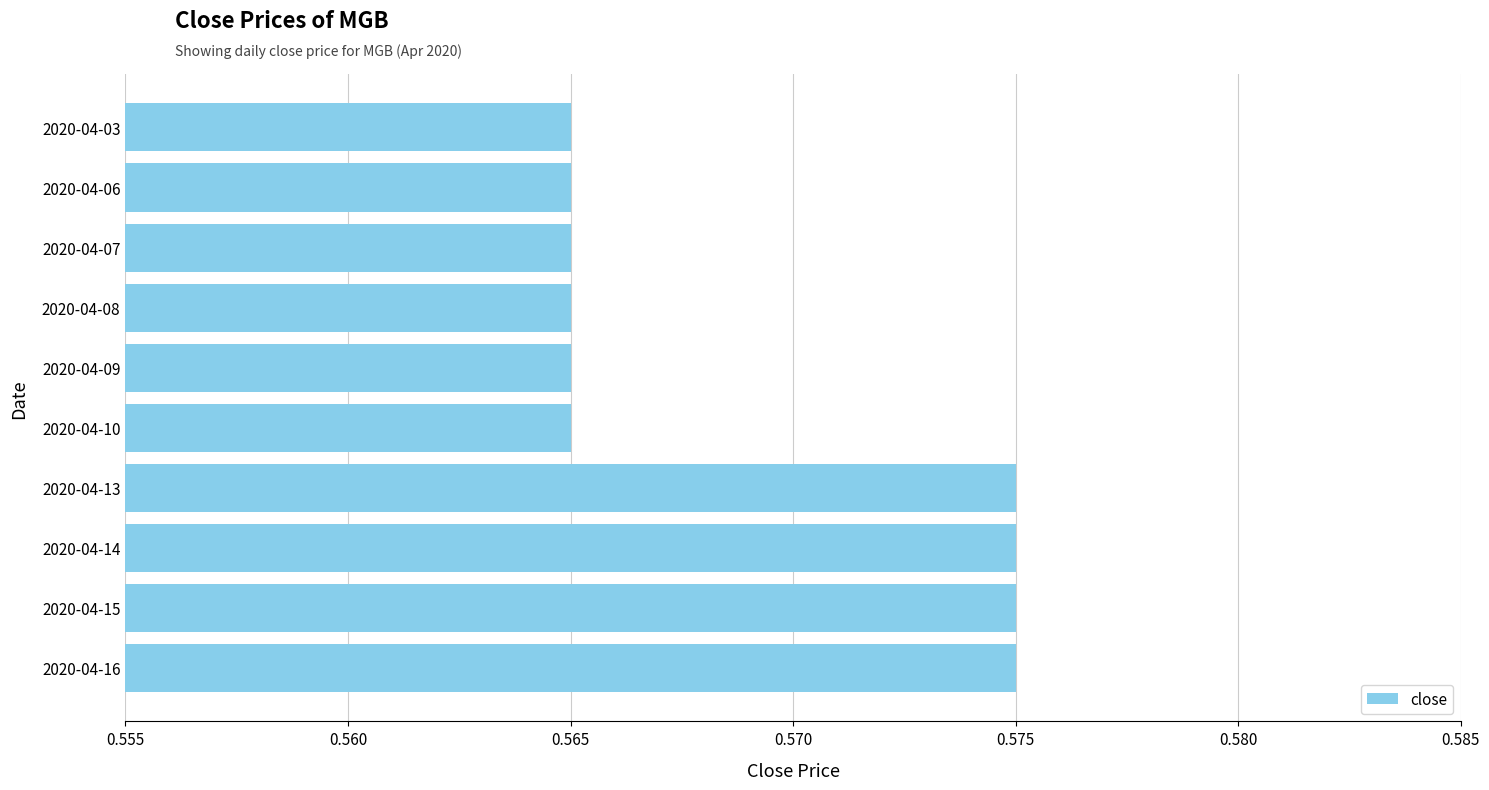

How many values are between 0 and 1?

10